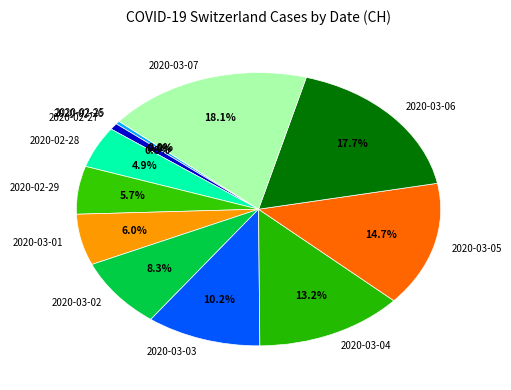

Which category has the smallest portion of the pie?

2020-02-25